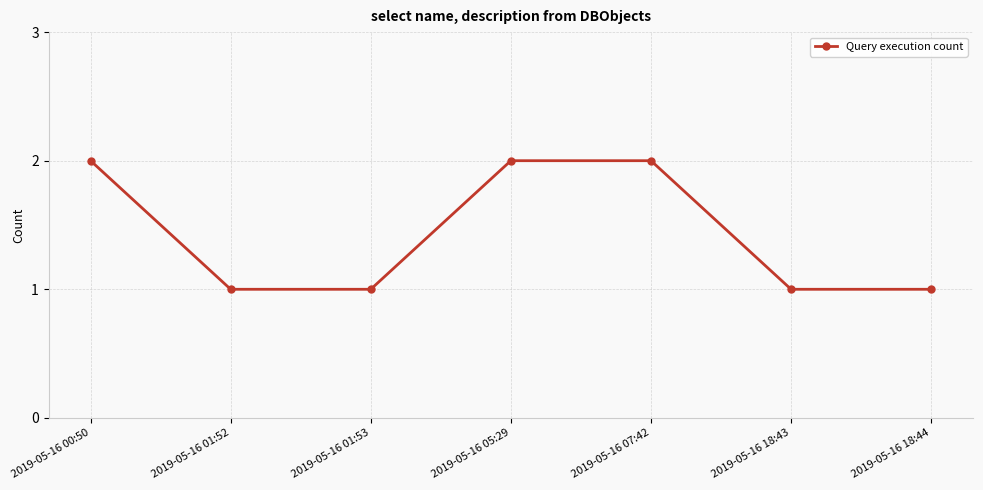

What is the ratio of the value at 2019-05-16 00:50 to the value at 2019-05-16 05:29?

1.0